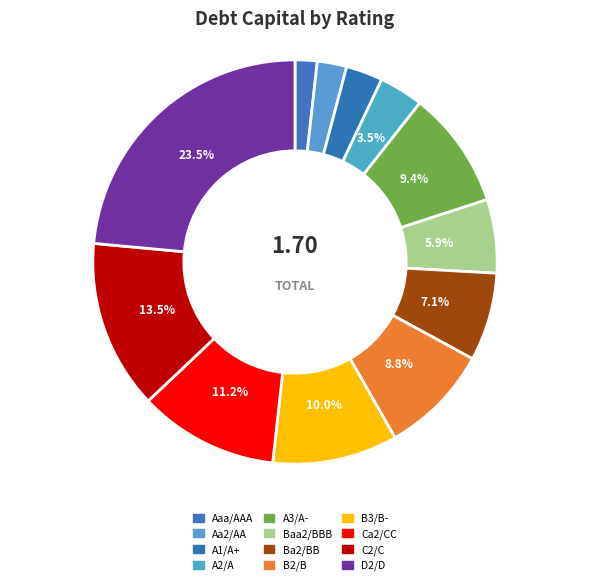

To the nearest percent, what is the difference between the Ca2/CC and B2/B slice percentages?

2%